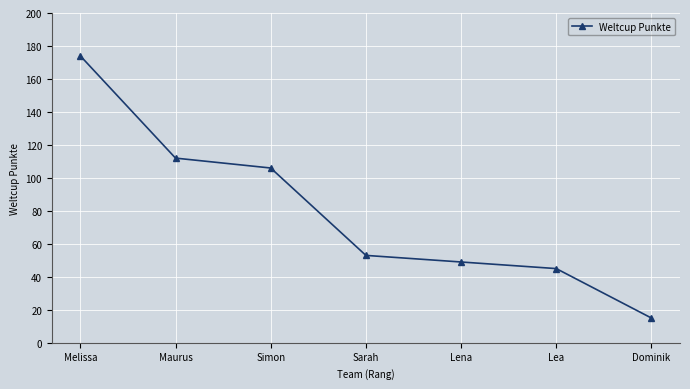

True or false: the data shows 45 at Lea.

True